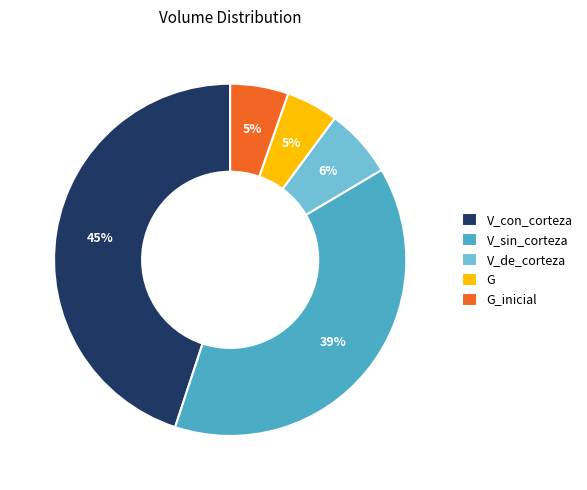

To the nearest percent, what is the combined percentage of V_sin_corteza and V_de_corteza?

45%